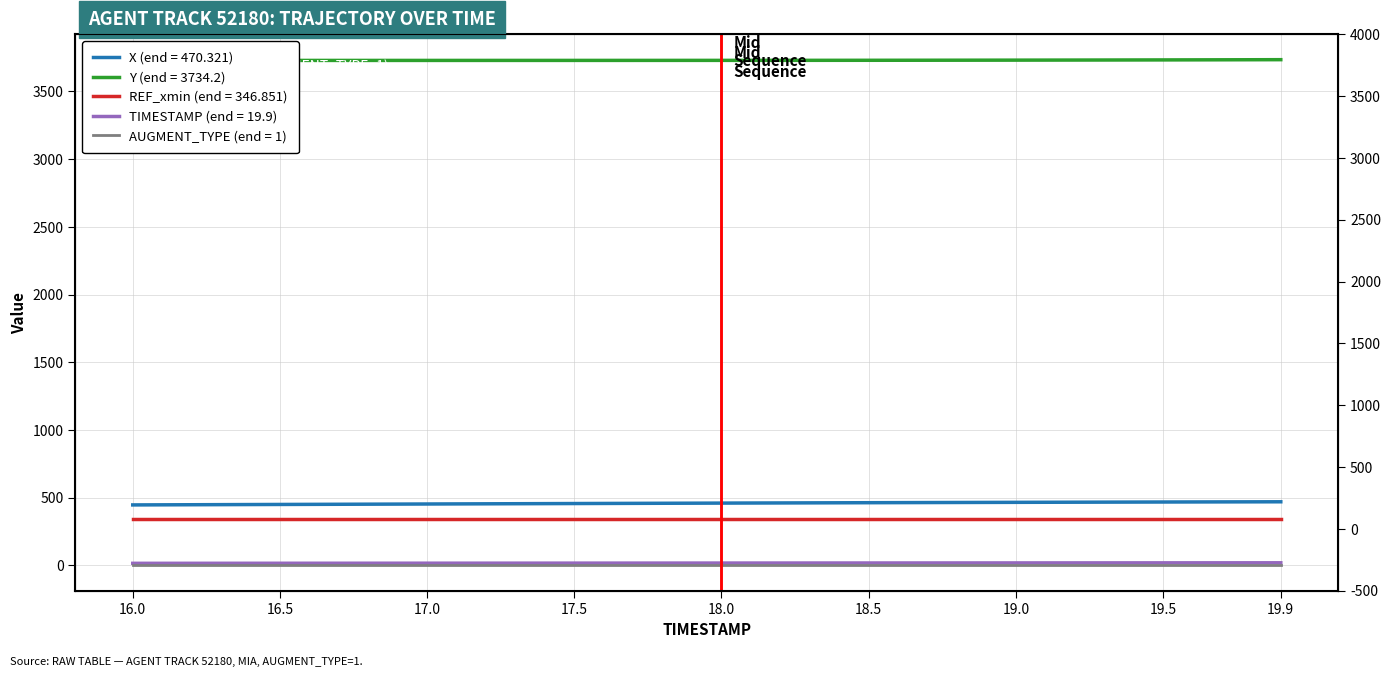

Which series changed the most between 16.5 and 15?

X